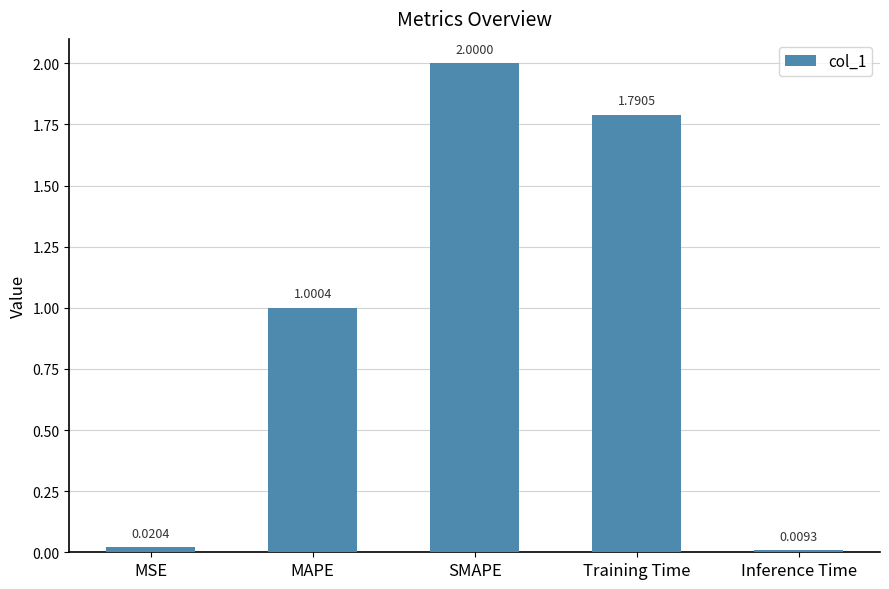

What position from the right is Training Time?

2